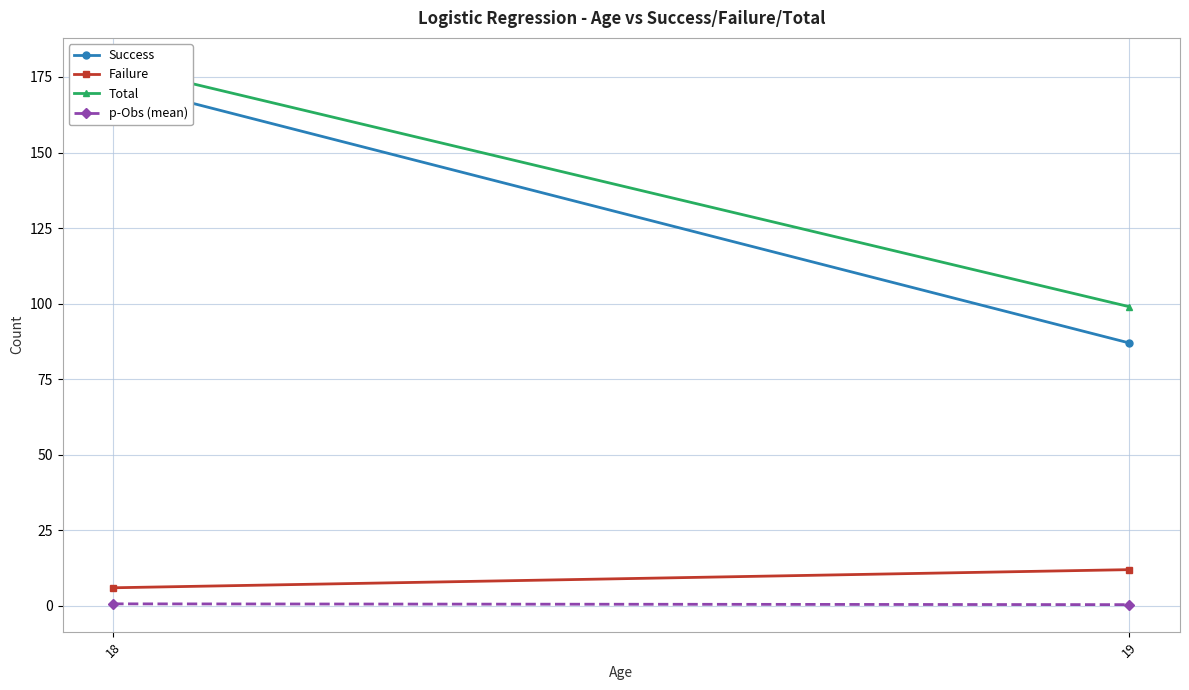

At 19, list the series in order from largest to smallest.

Total, Success, Failure, p-Obs (mean)